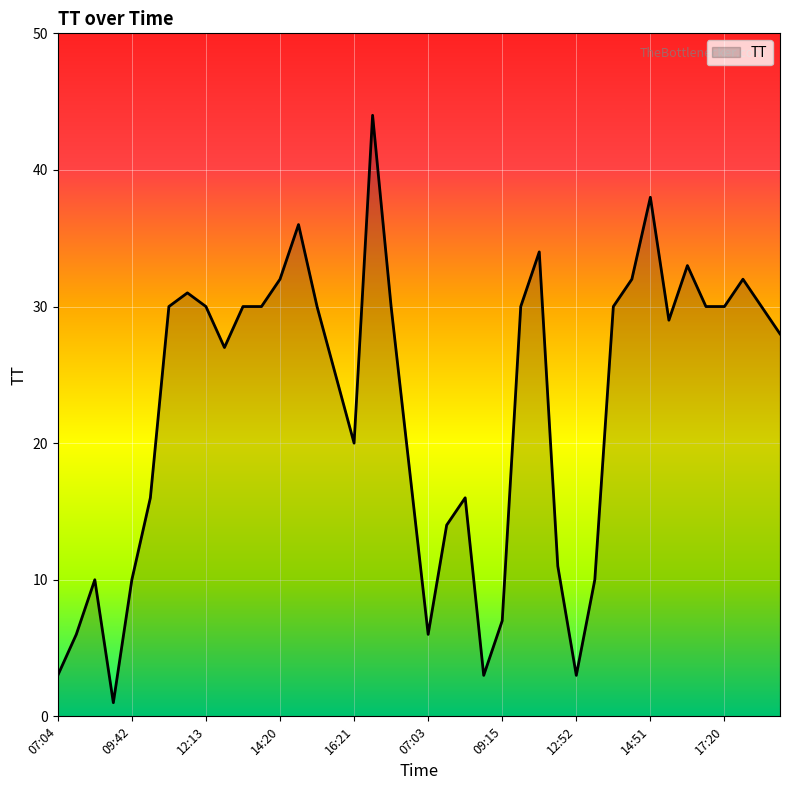

What is the difference between the maximum and minimum values?

43